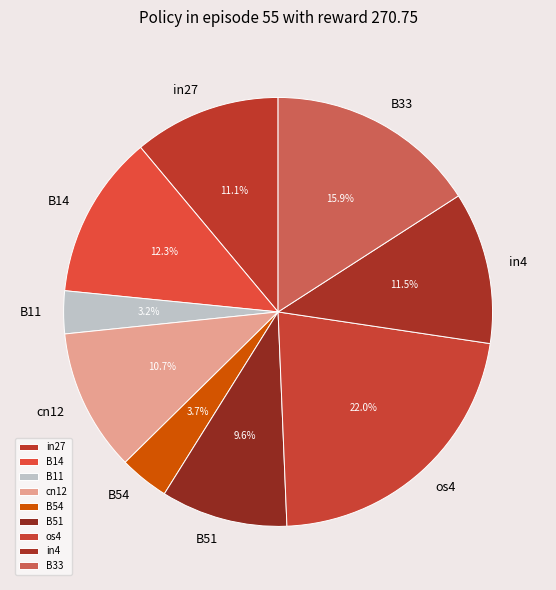

Is it true that os4 is 22% of the pie?

True